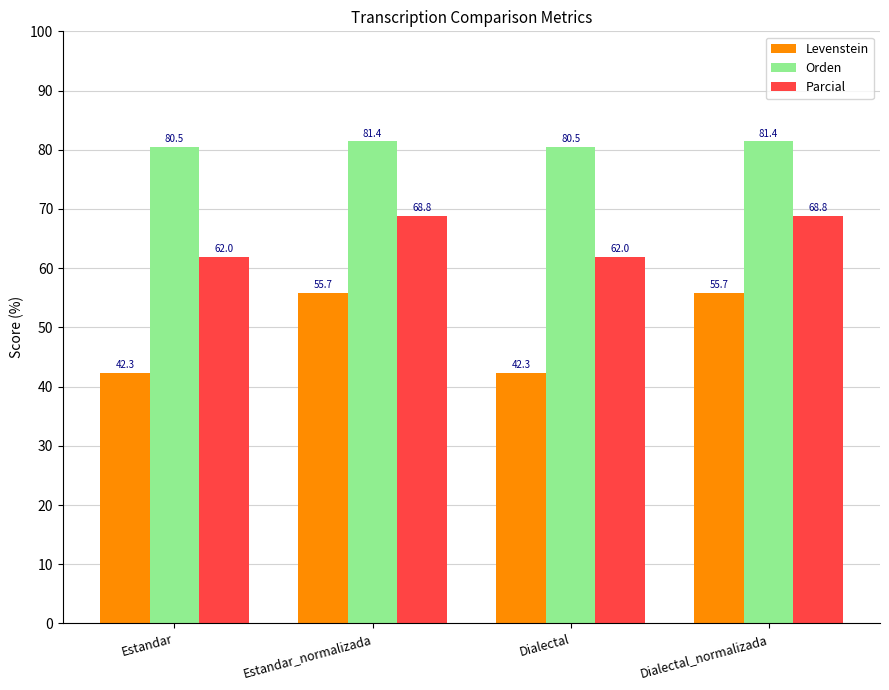

Between Dialectal and Dialectal_normalizada, which series saw the biggest shift?

Levenstein